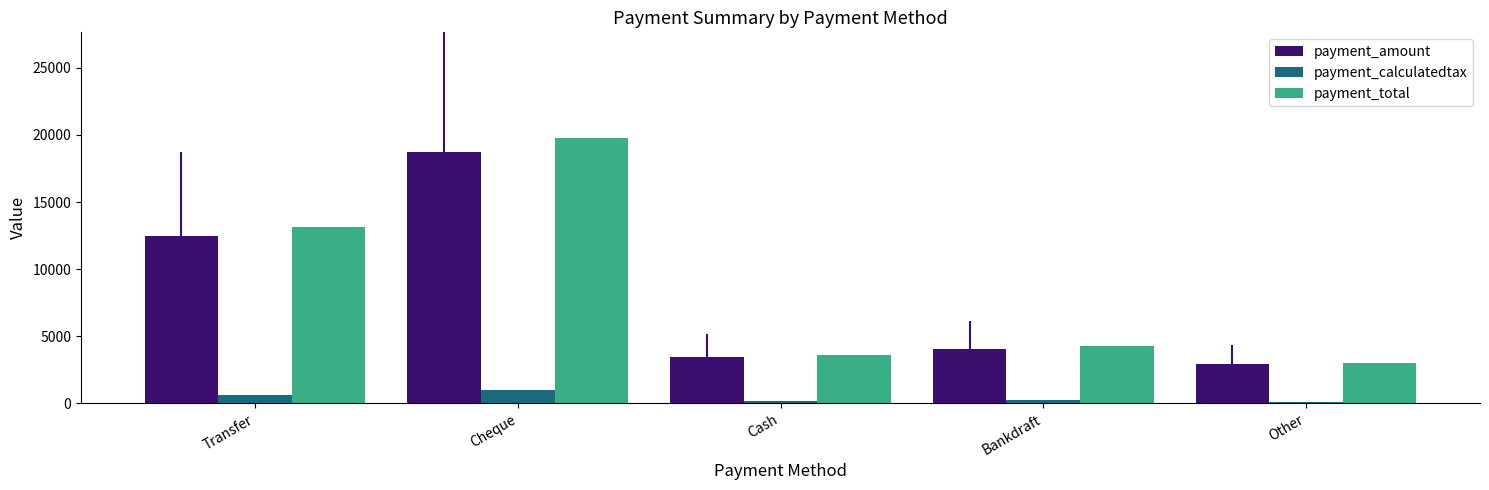

What is the greatest value displayed?

19751.1